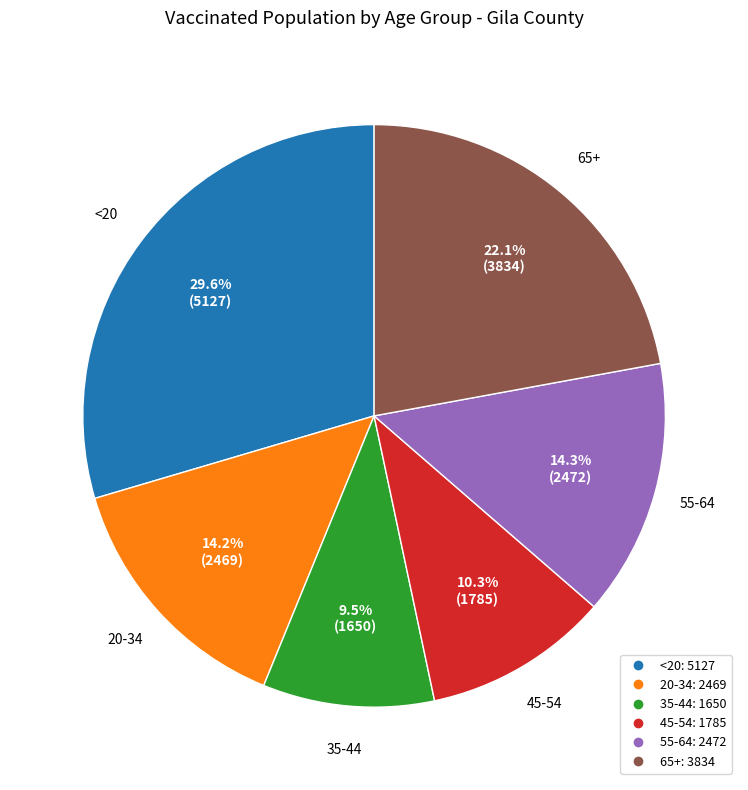

True or false: 20-34 accounts for 14% of the total.

True